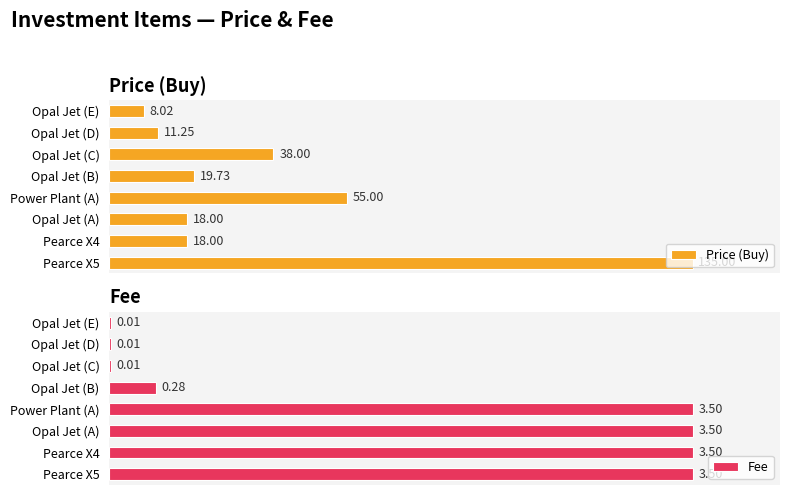

What is the highest value of the Price (Buy) series?

135.0